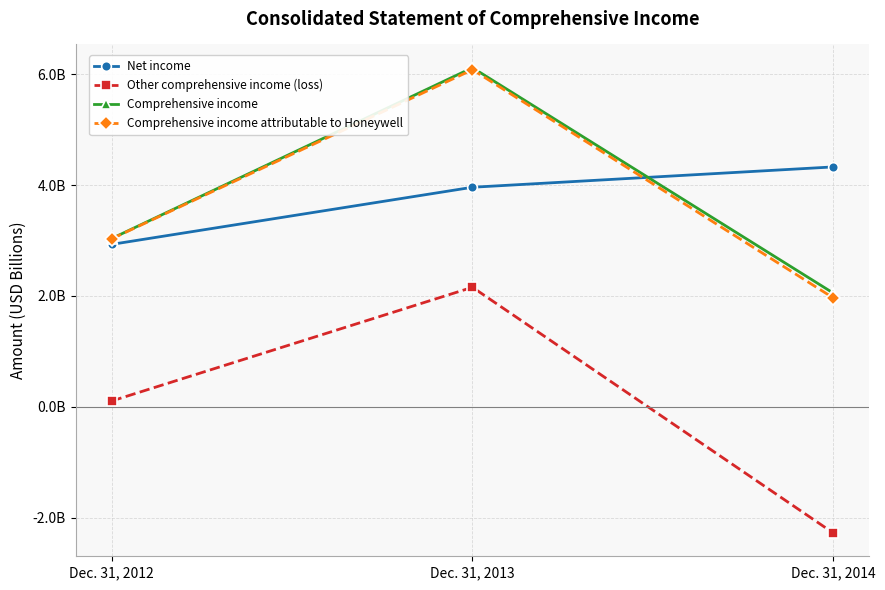

What is the difference between the maximum and minimum values in the Comprehensive income series?

4.1